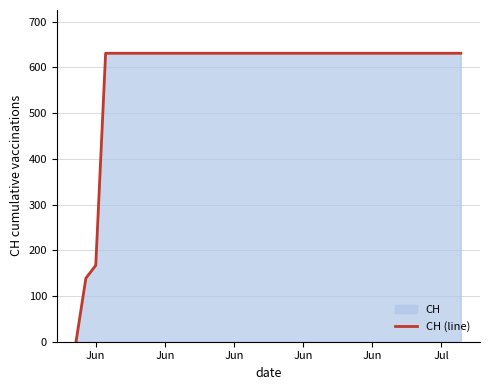

Is it true that the value at Jun is 1121?

False